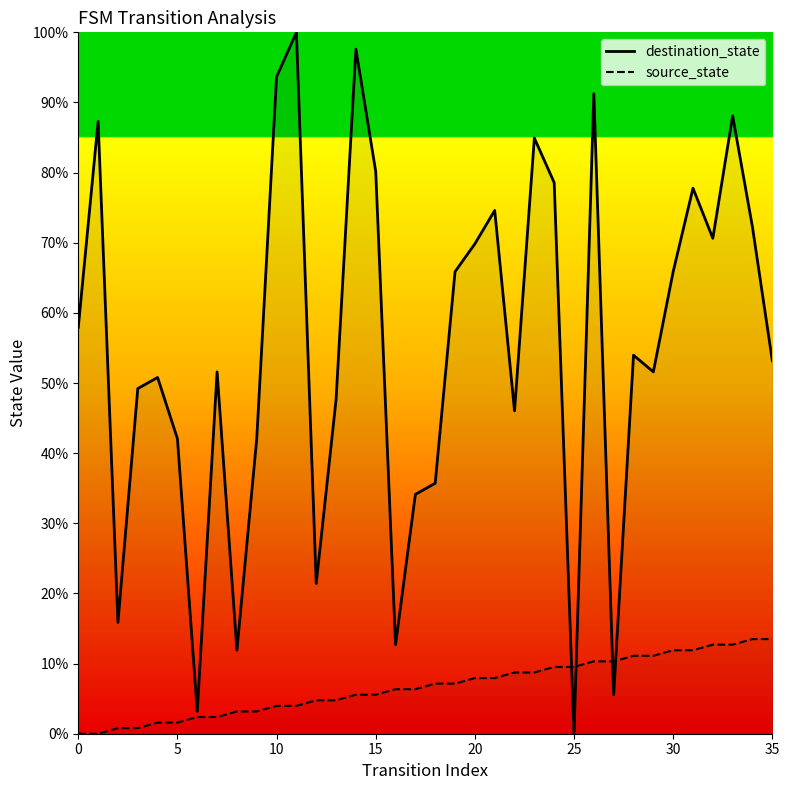

Does the chart have visible grid lines?

No